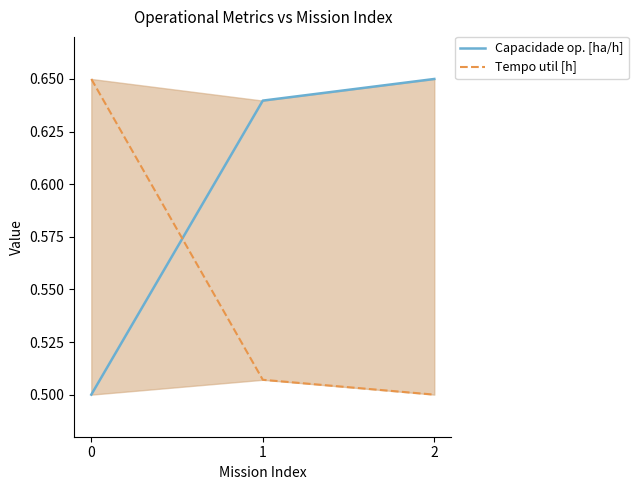

Reading right to left, extract all data points from this chart.

Capacidade op. [ha/h]: 2=0.7	1=0.6	0=0.5
Tempo util [h]: 2=0.5	1=0.5	0=0.7